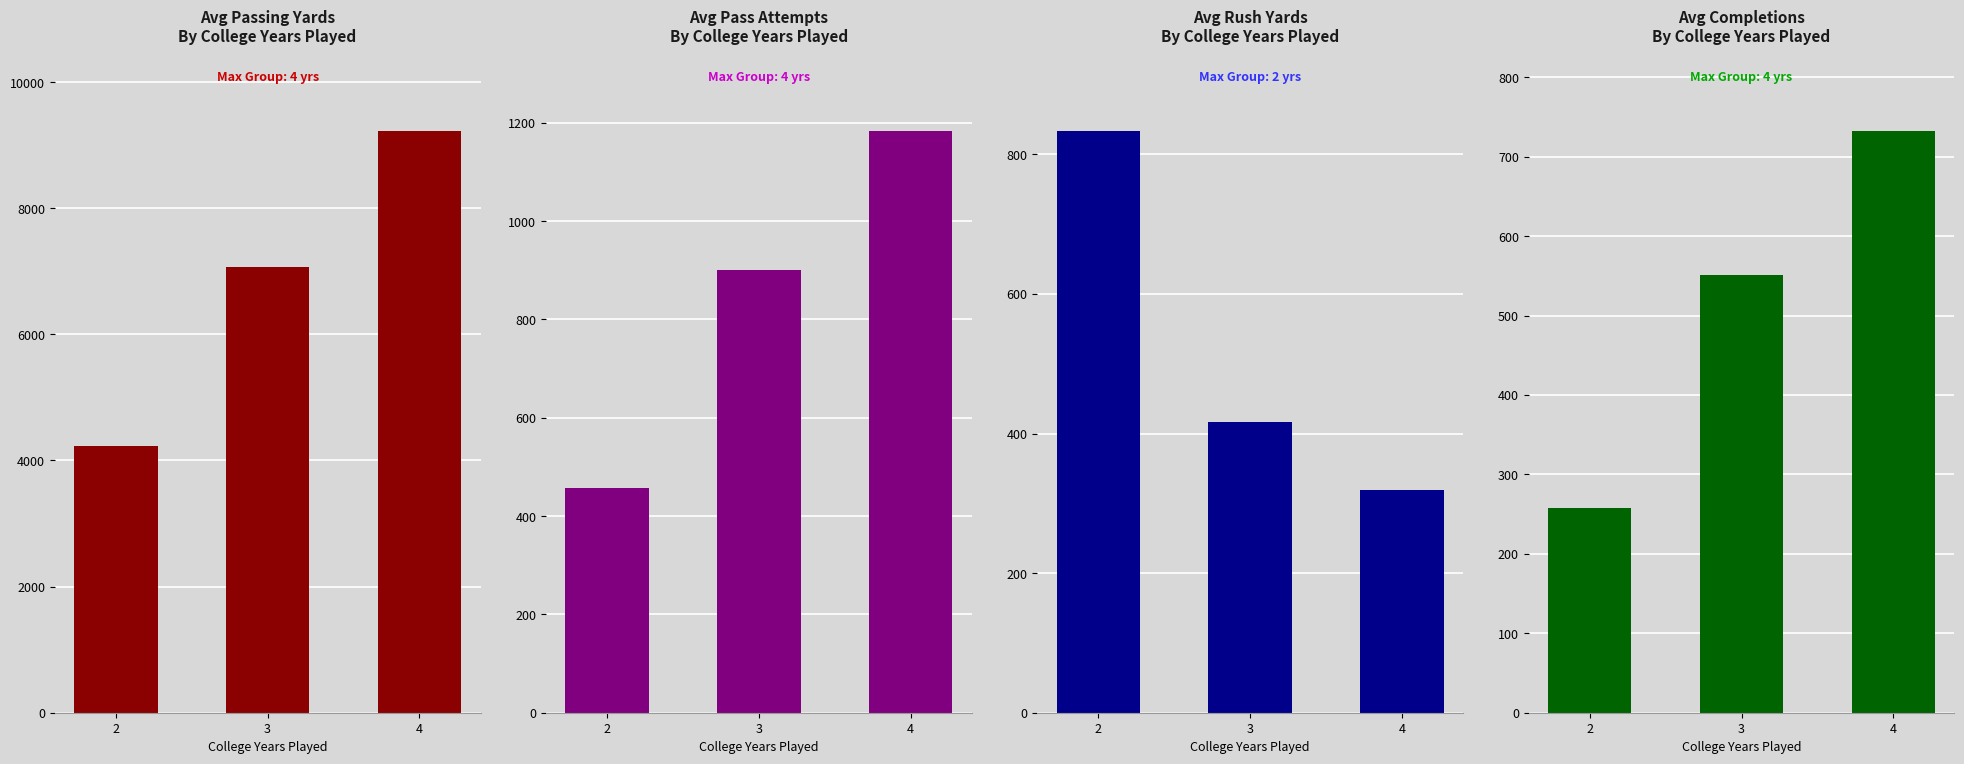

What is the highest value of the Avg Completions
By College Years Played series?

732.0